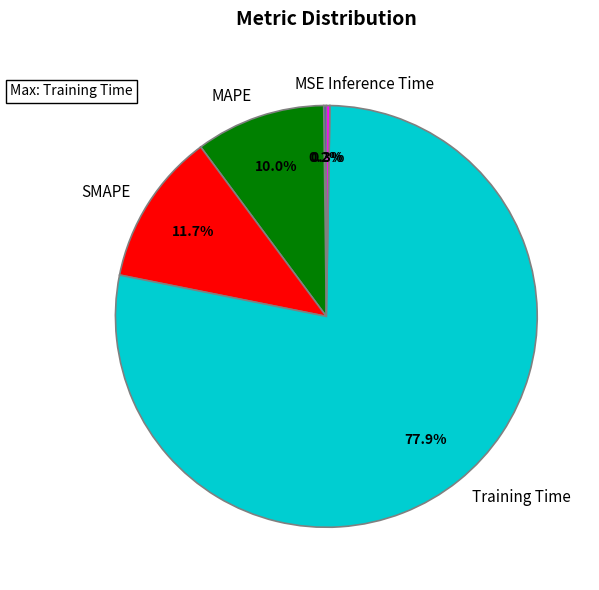

To the nearest percent, what portion does Training Time represent?

78%